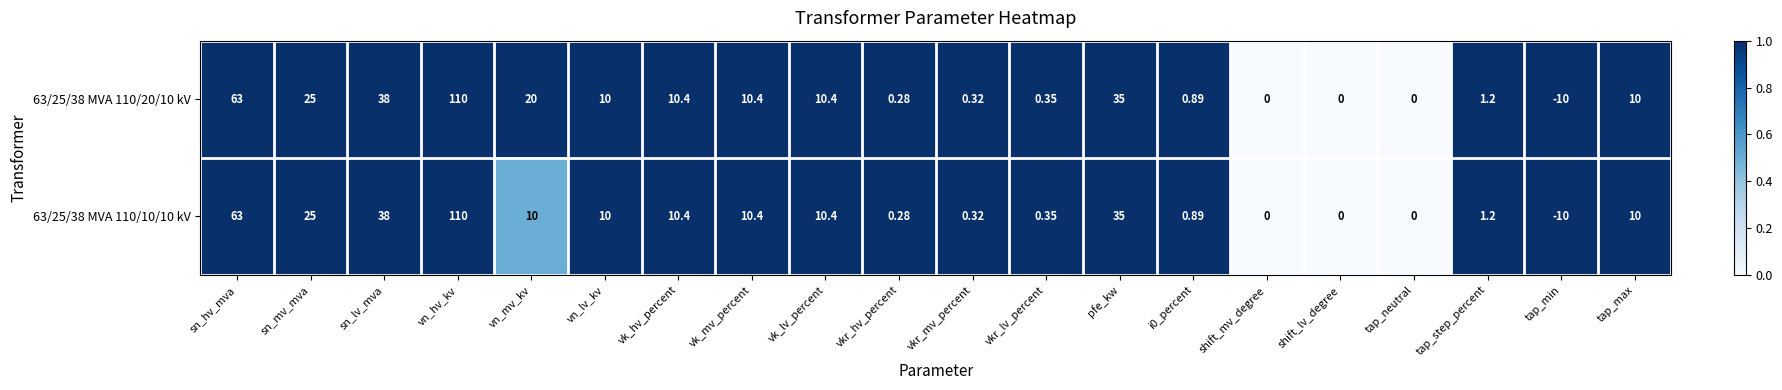

Where does the 63/25/38 MVA 110/20/10 kV series first go above 10?

sn_hv_mva